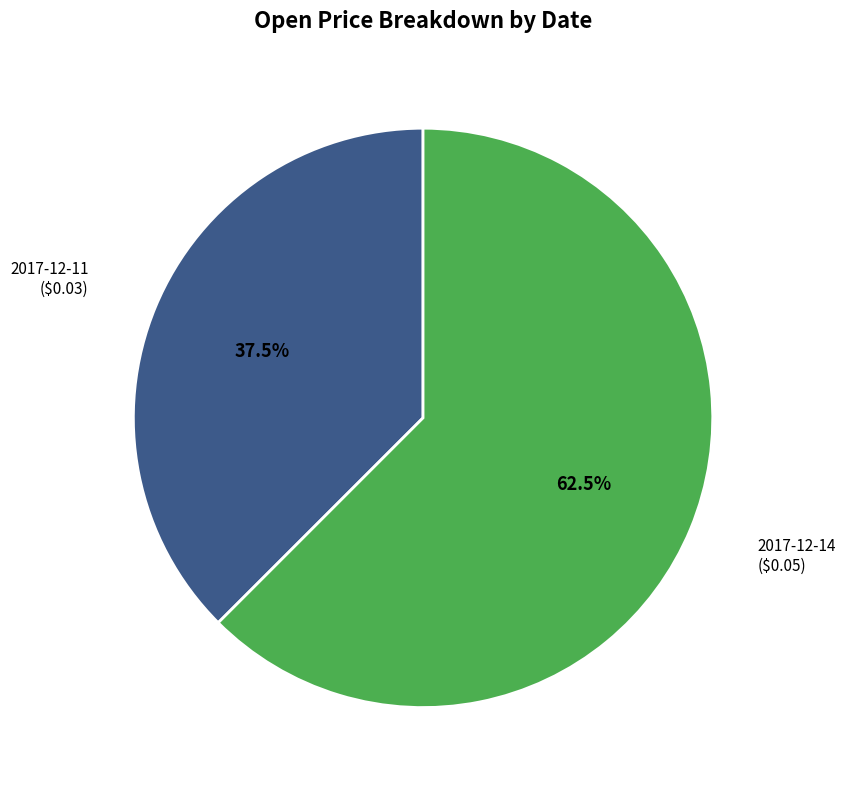

What is the smallest slice in the pie chart?

2017-12-11